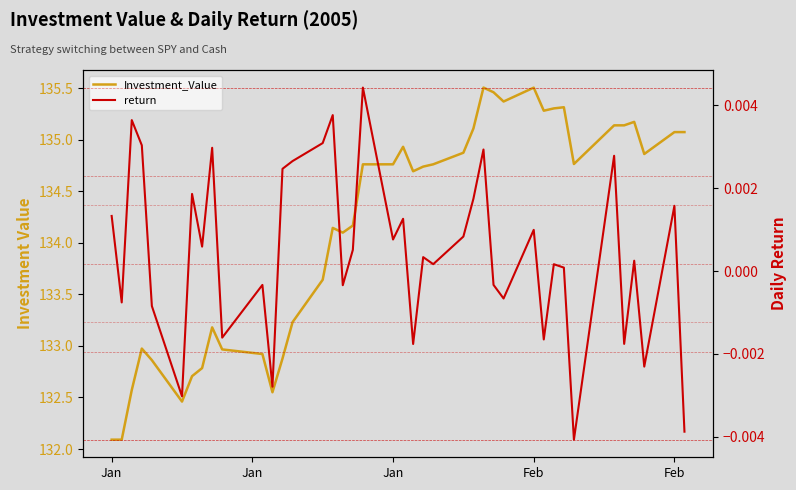

Rank the series by their average value, from lowest to highest.

return, Investment_Value